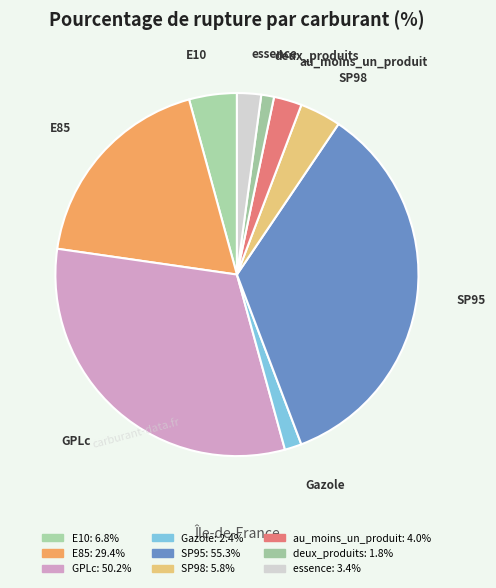

What percentage is the SP95 slice, to the nearest percent?

35%